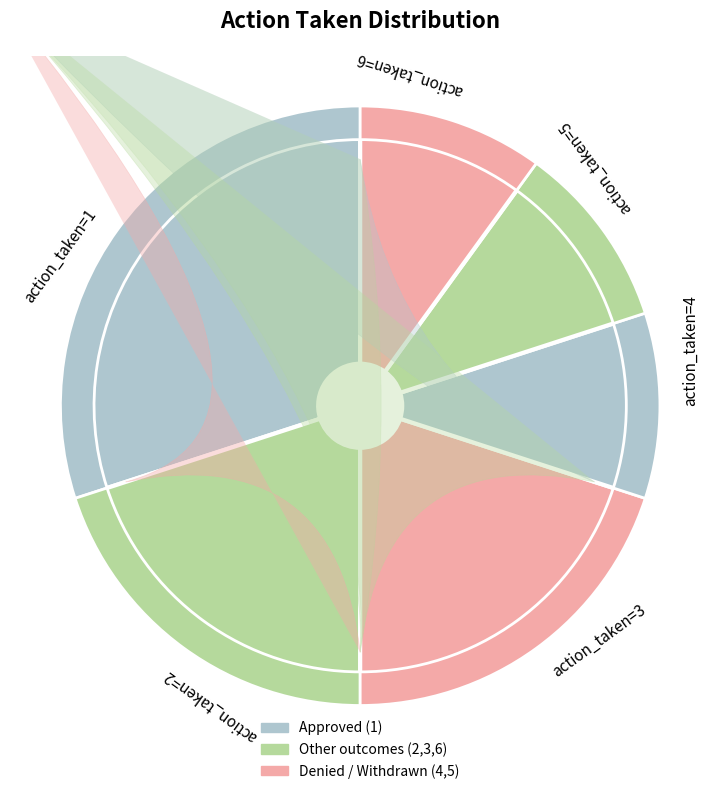

To the nearest percent, what is the combined percentage of action_taken=5 and action_taken=2?

30%